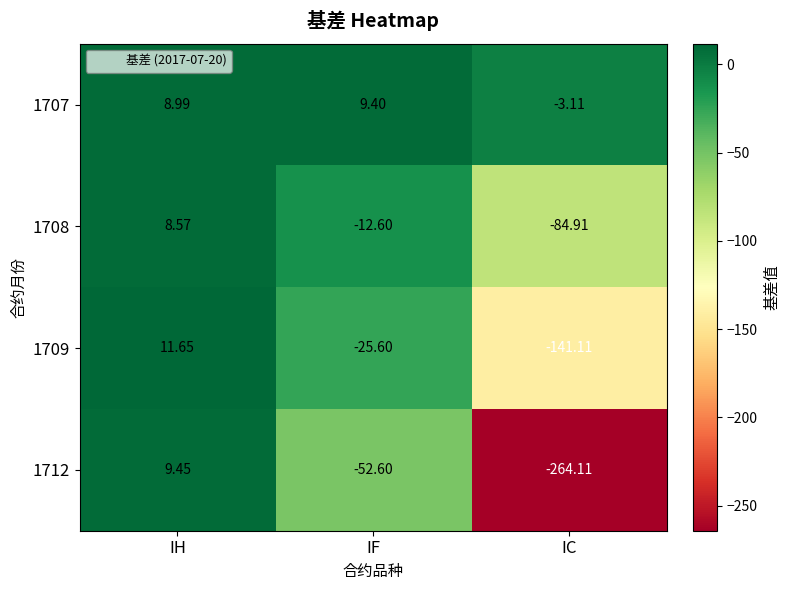

How many values in the 1708 series exceed -12?

1